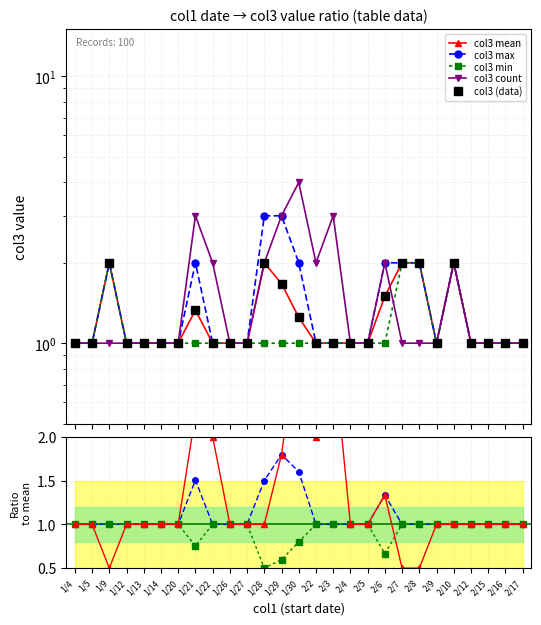

How many col3_min values are between 1 and 2?

27